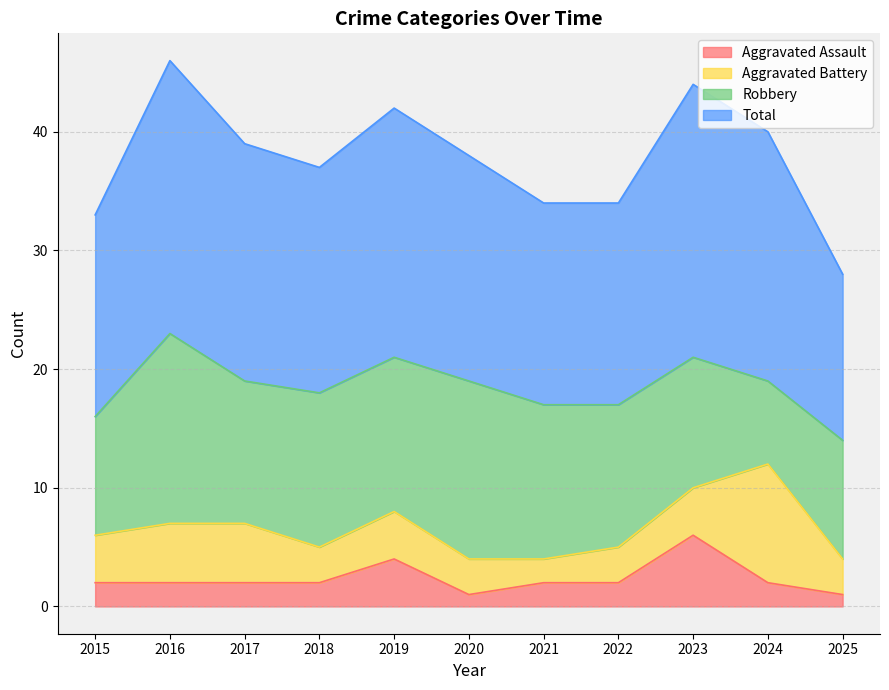

Where is Total nearest to the value 37?

2018